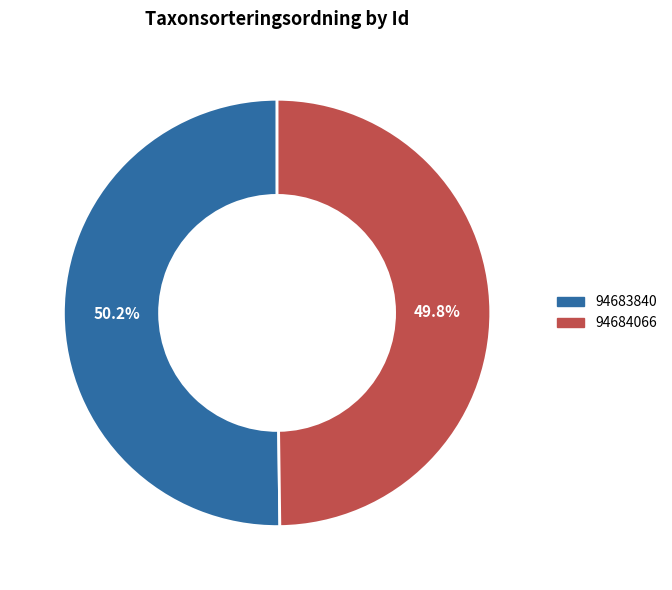

How many segments does this pie chart have?

2